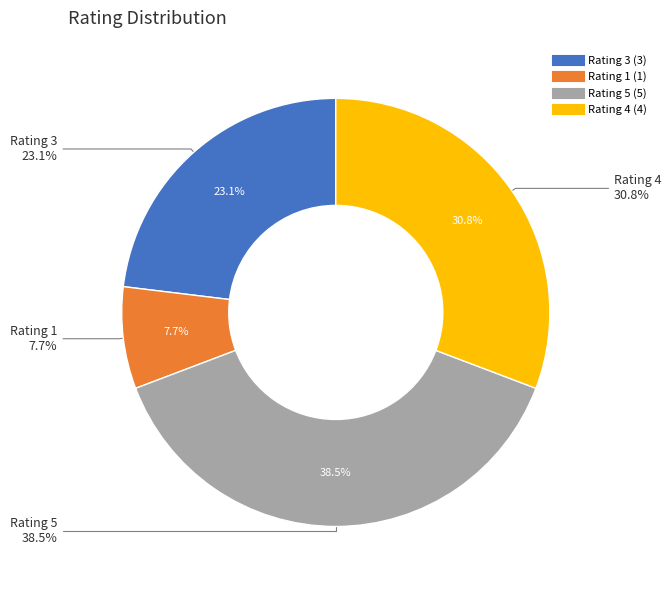

Combined, do Rating 4 and Rating 5 account for over 50%?

Yes